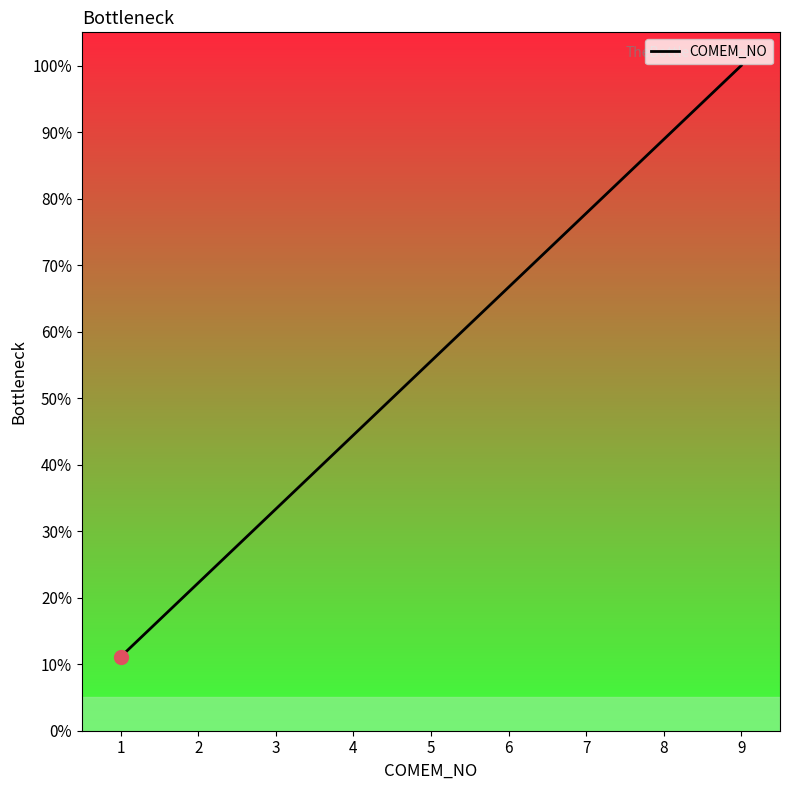

What is the minimum value shown in the chart?

11.1